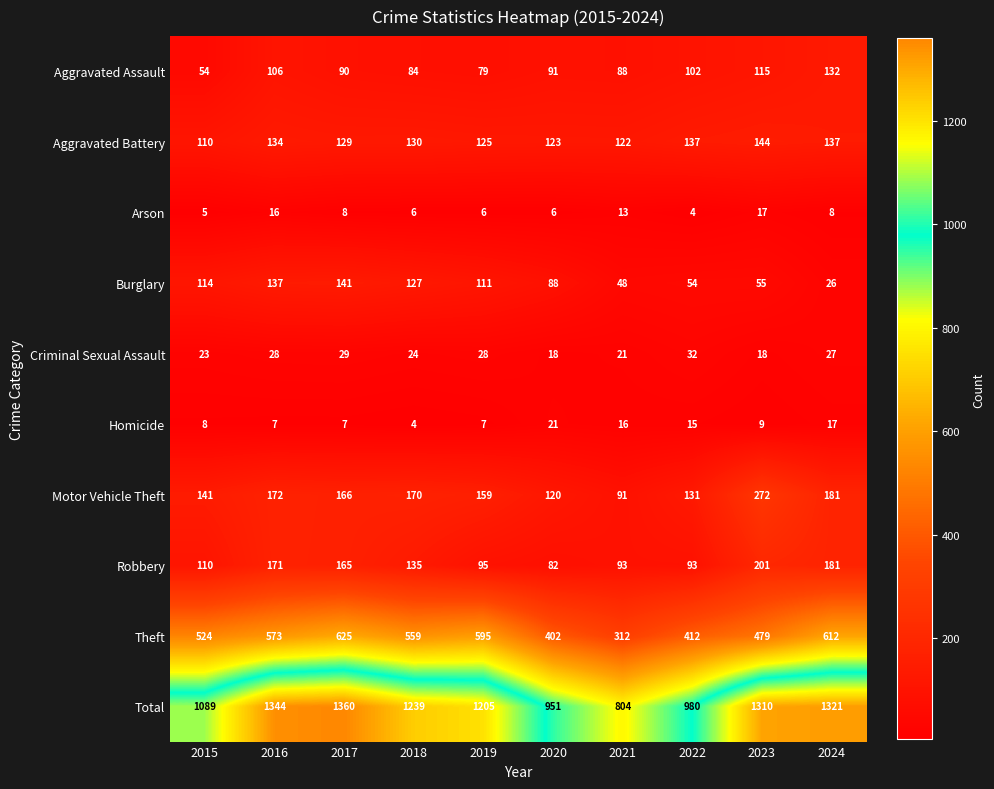

Is it true that Aggravated Assault equals 224 at 2024?

False